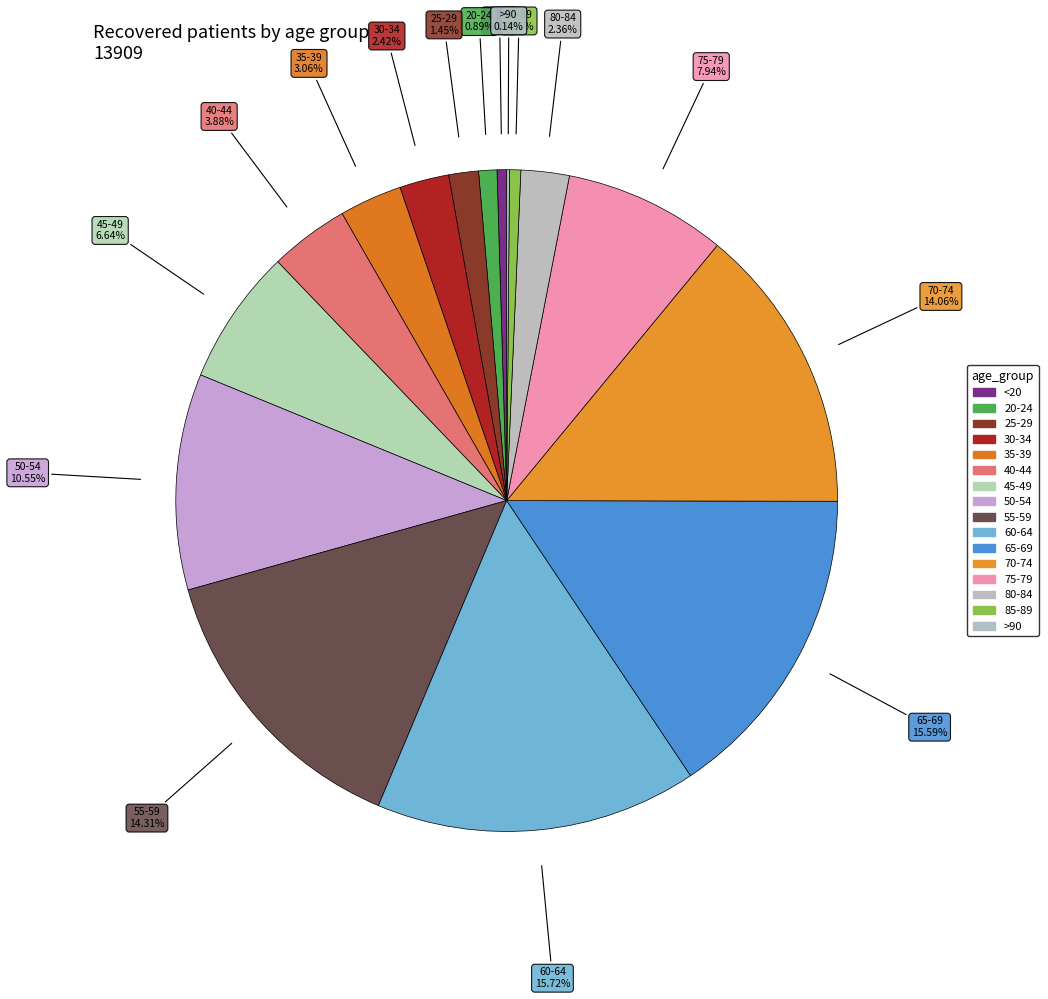

Rank the categories by value from highest to lowest.

60-64, 65-69, 55-59, 70-74, 50-54, 75-79, 45-49, 40-44, 35-39, 30-34, 80-84, 25-29, 20-24, 85-89, <20, >90